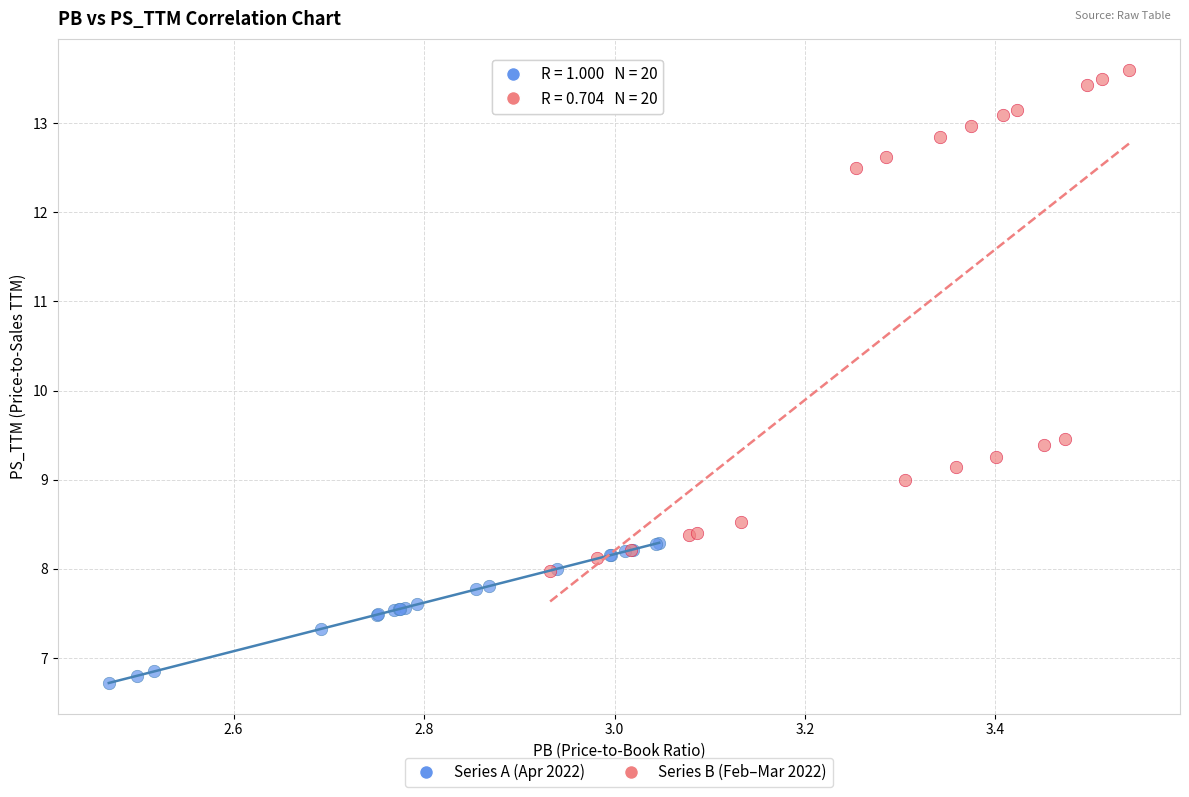

Which series contains the lowest Y value?

Series A (Apr 2022)